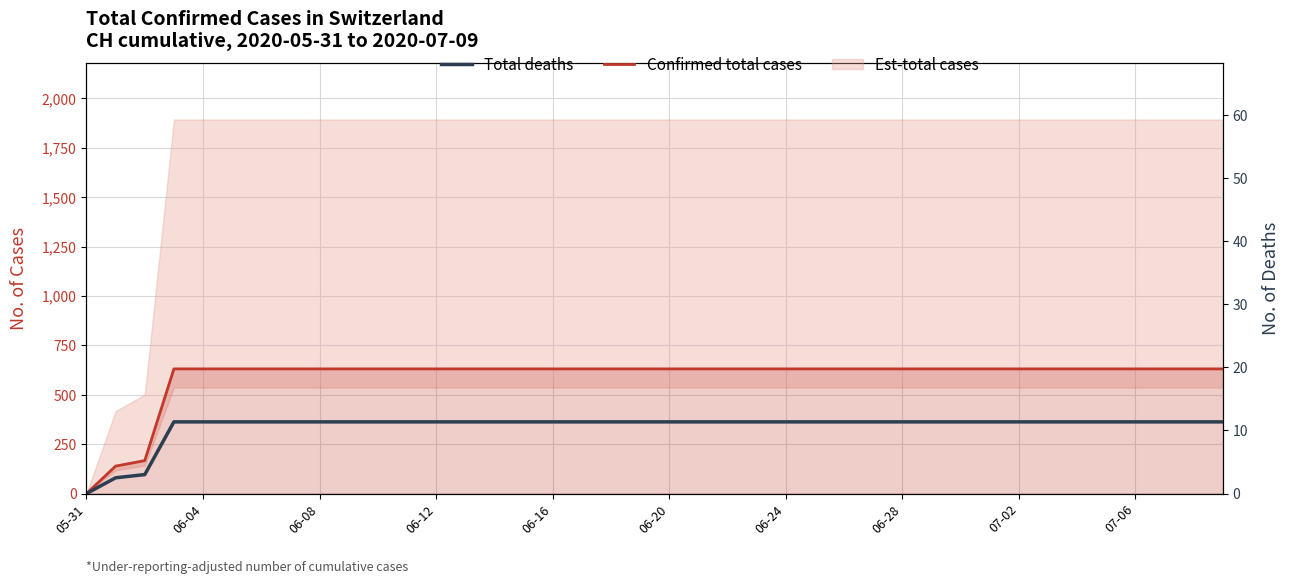

Read the Confirmed total cases value at 18.

631.0